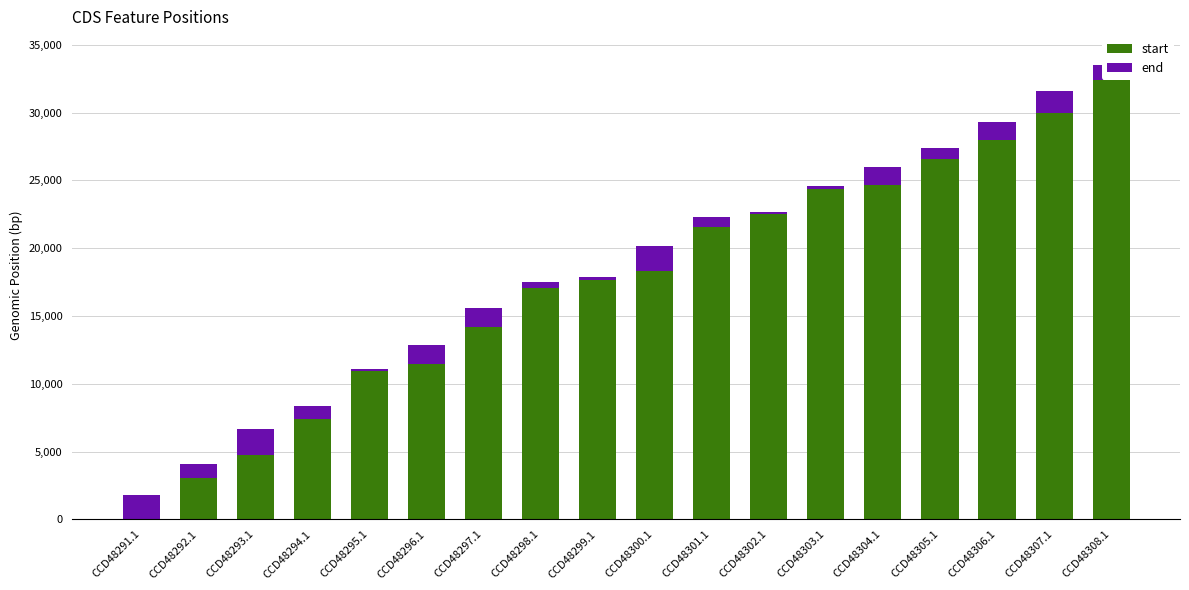

At which category is the sum across all series the highest?

CCD48308.1